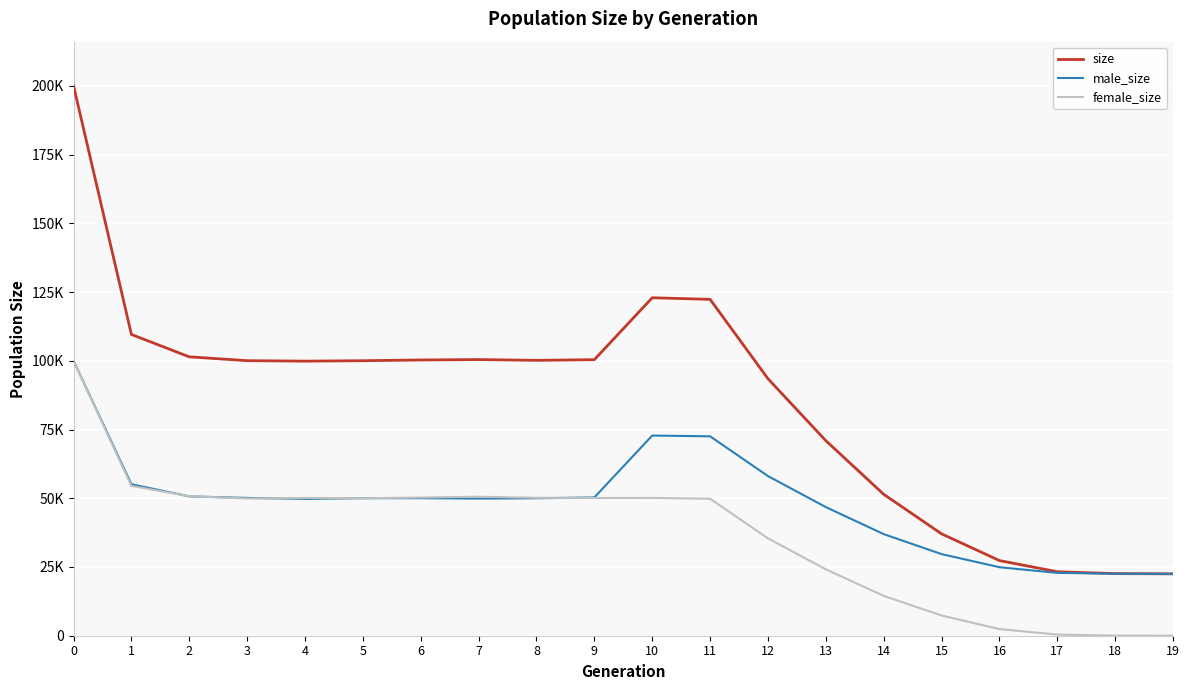

What are all the series names shown in the legend?

size, male_size, female_size